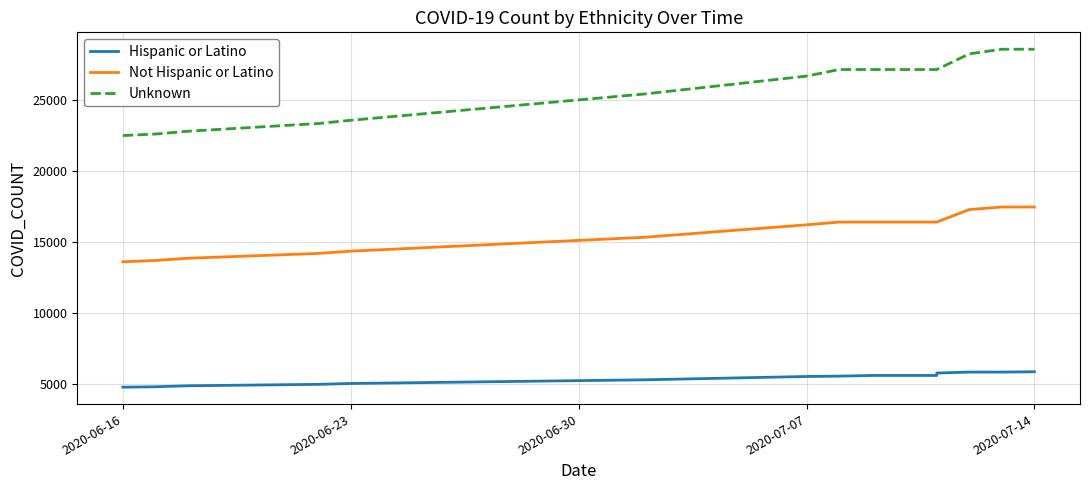

At which category is the sum across all series the highest?

2020-07-14